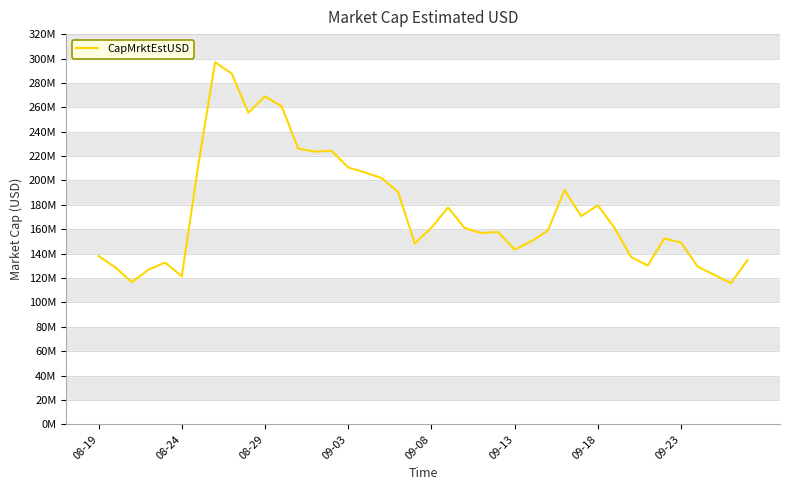

How many interior local peaks (higher than both neighbors) does the data have?

9